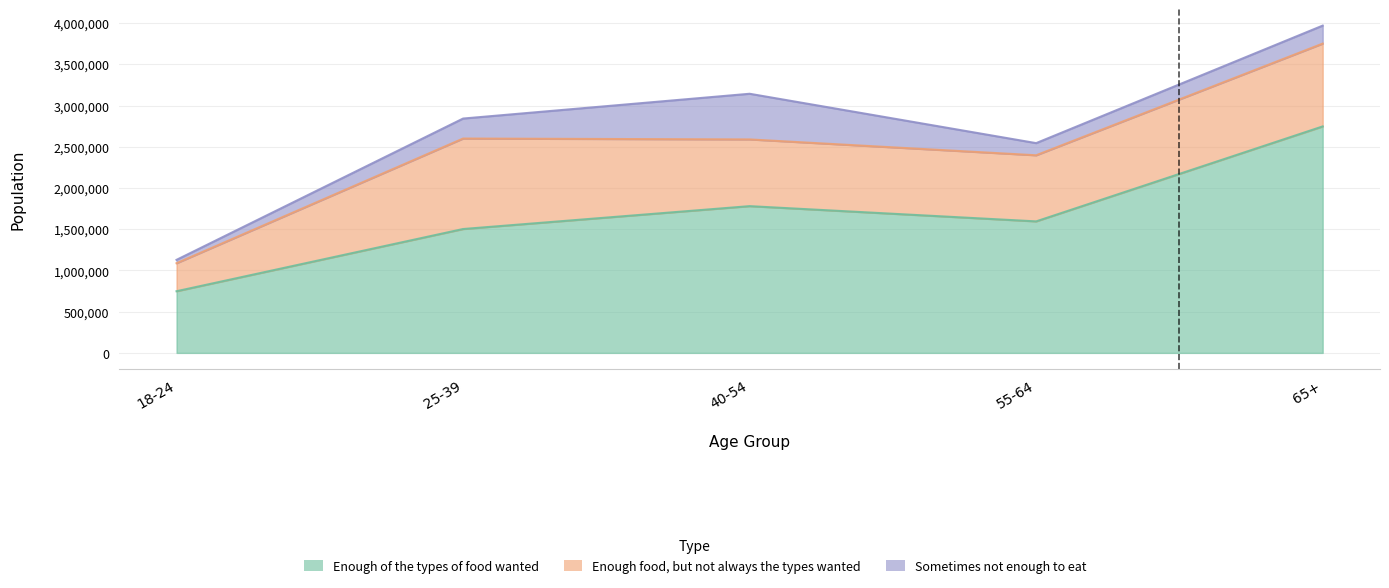

Is it true that Enough food, but not always the types wanted equals 801869 at 55-64?

True